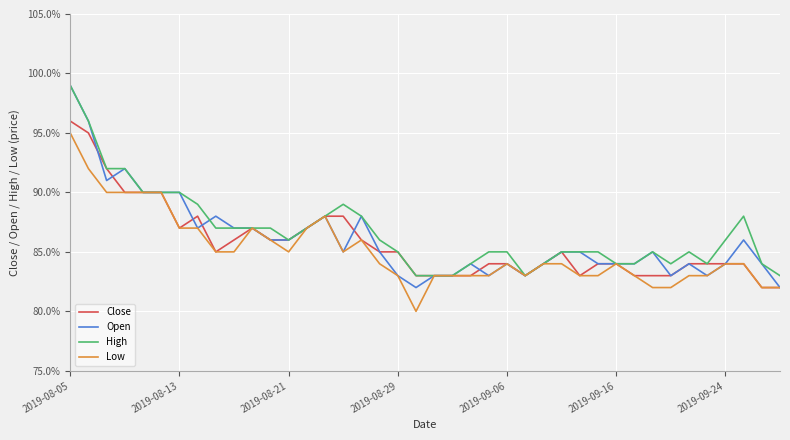

How many interior local valleys does the Close series have?

4